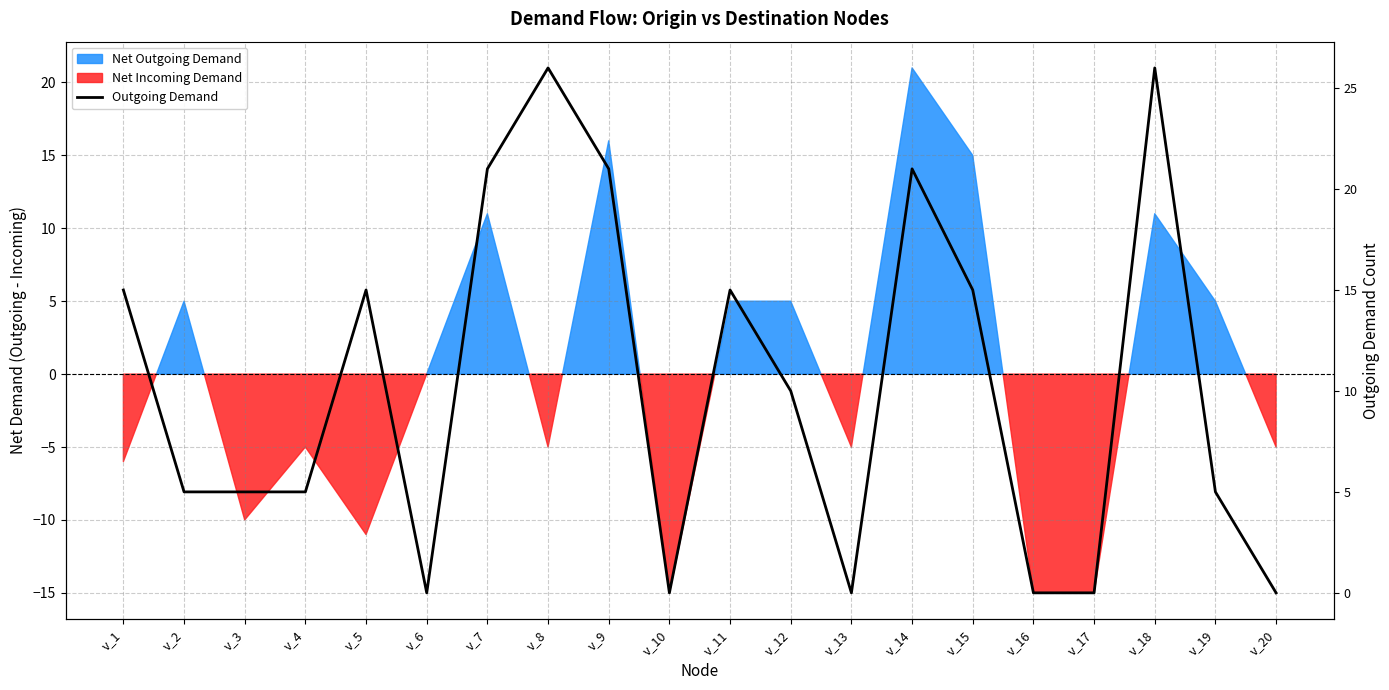

Which category has the lowest value across all series?

v_6